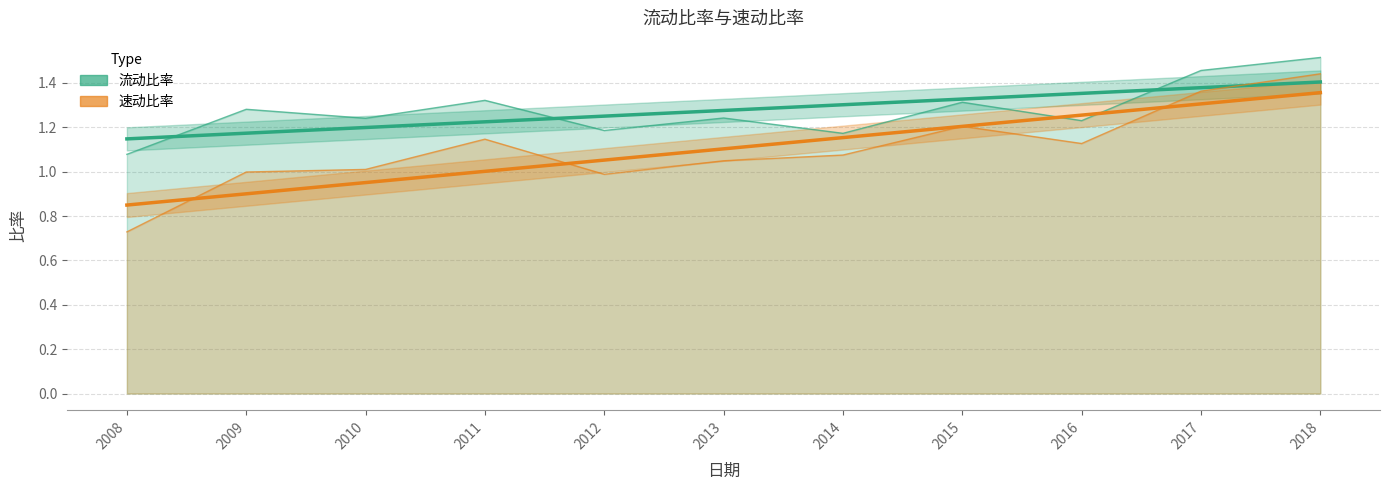

Between 2014 and 2008, which is larger?

2014